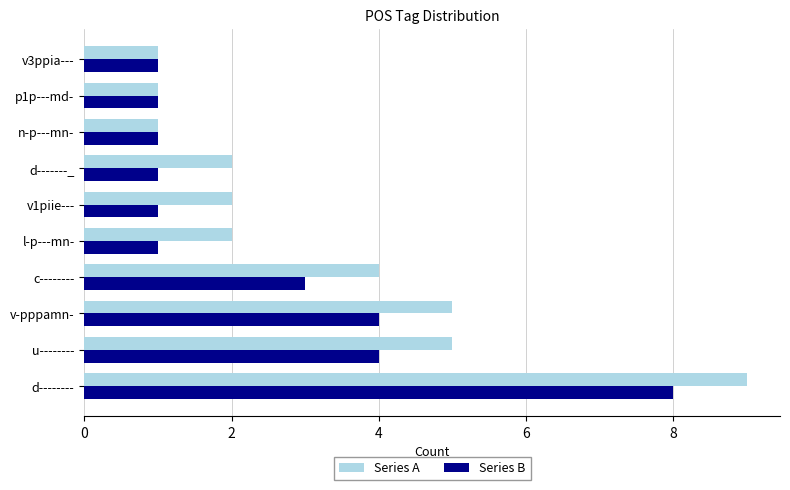

What is the difference between the maximum and second lowest values in the Series B series?

7